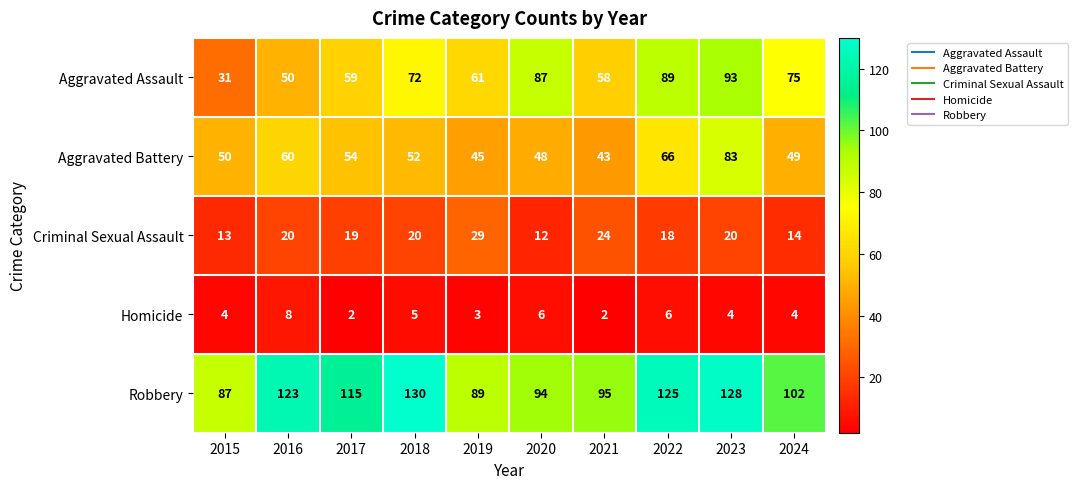

List the series in order of their peak value, highest first.

Robbery, Aggravated Assault, Aggravated Battery, Criminal Sexual Assault, Homicide